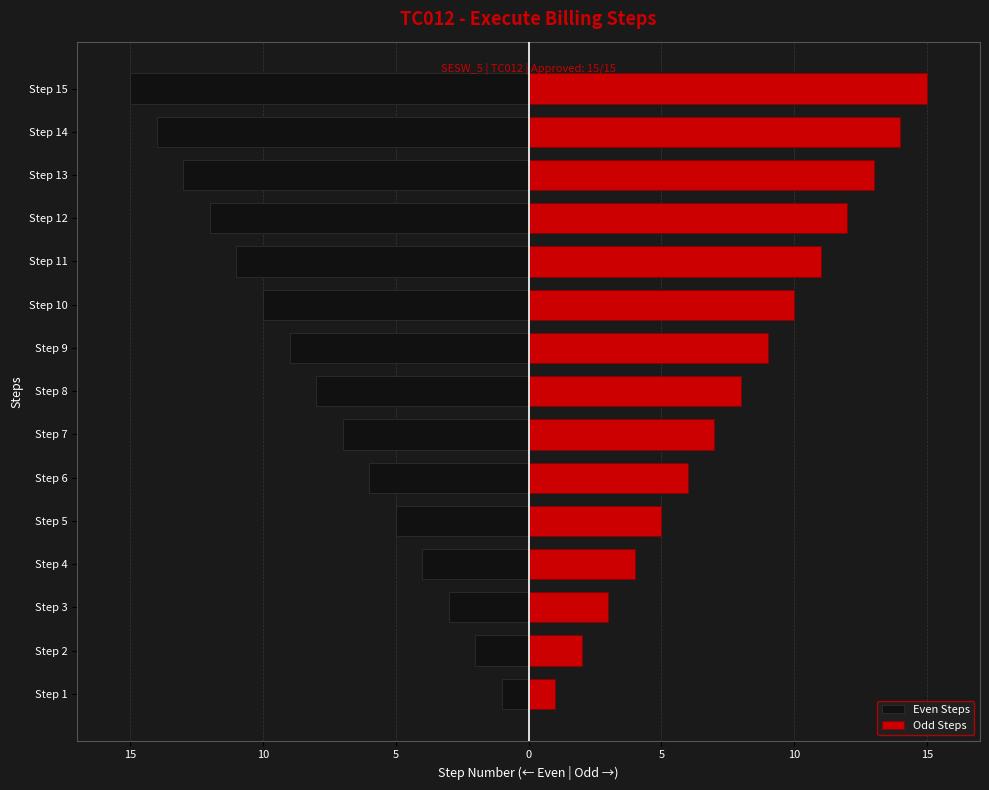

Rank the series by their average value, from lowest to highest.

Even Steps, Odd Steps